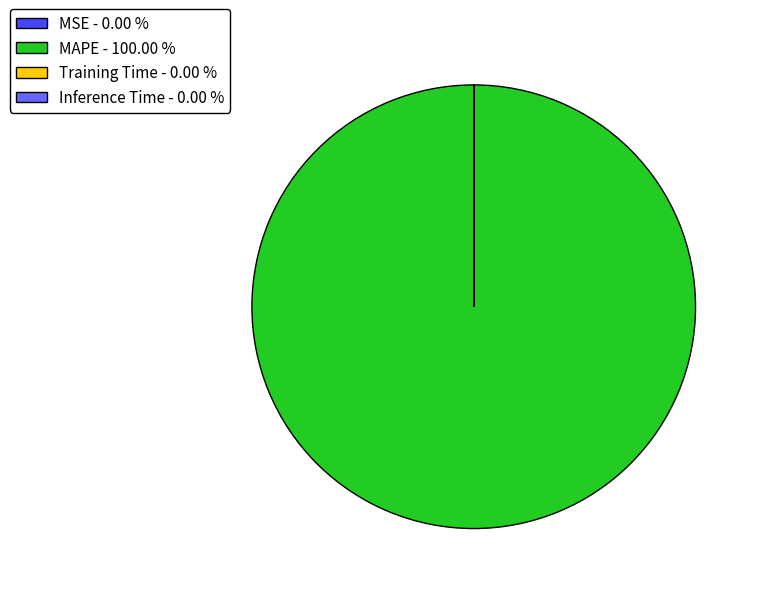

The MAPE slice represents 89% of the pie. True or false?

False